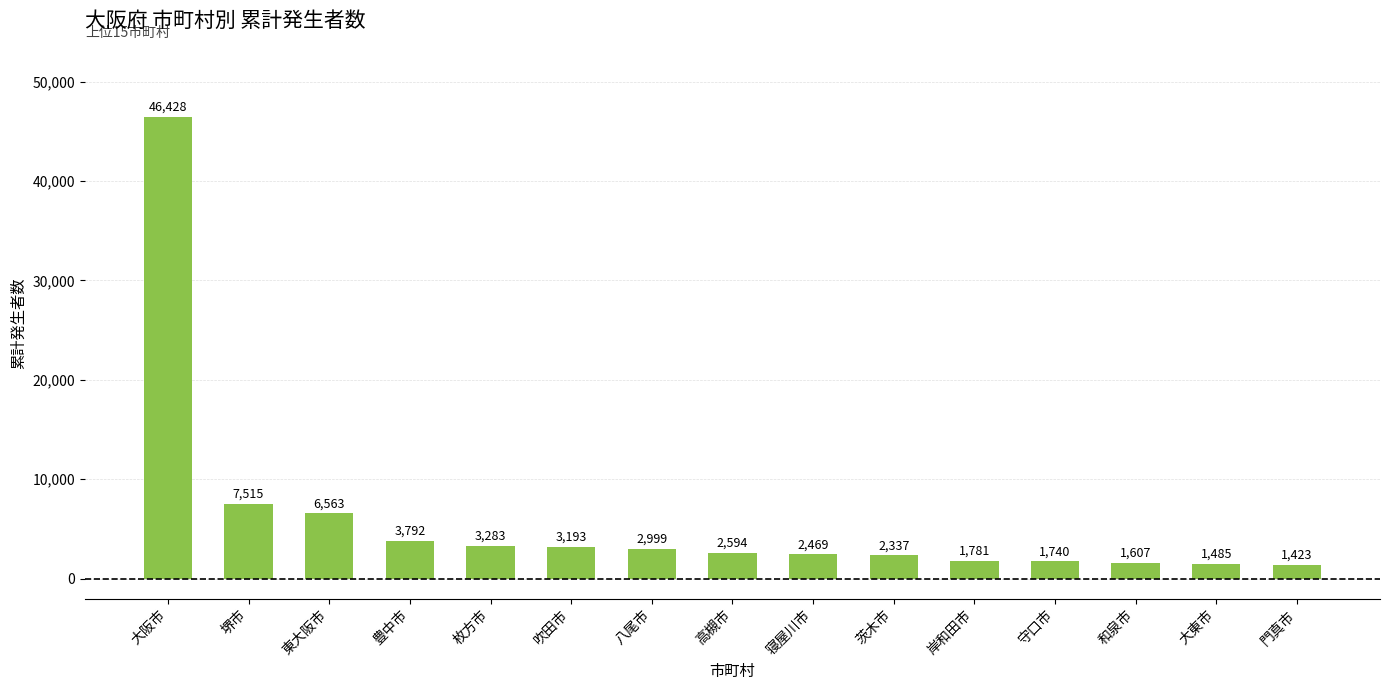

What is the average value?

5947